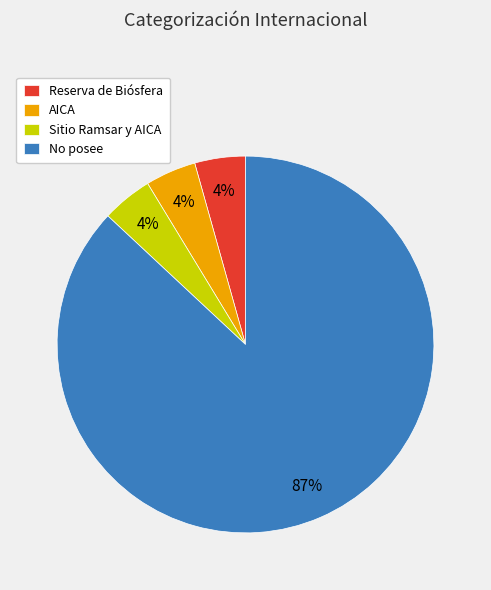

What is the ratio of the value at Reserva de Biósfera to the value at AICA?

1.0